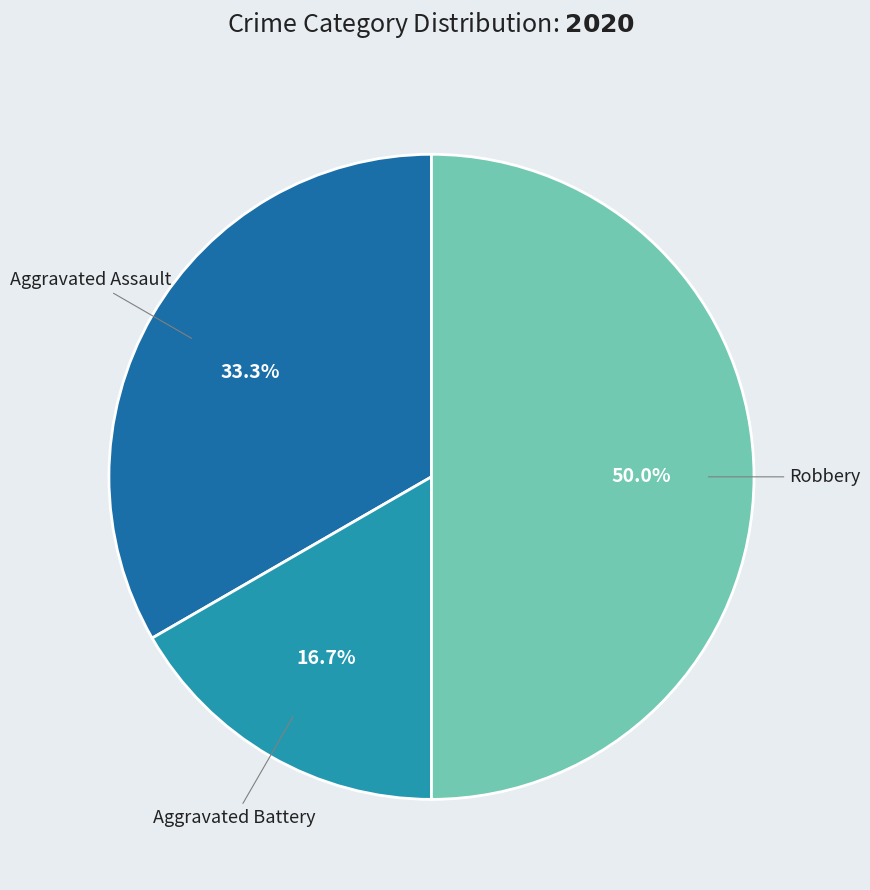

How many slices are in this pie chart?

3